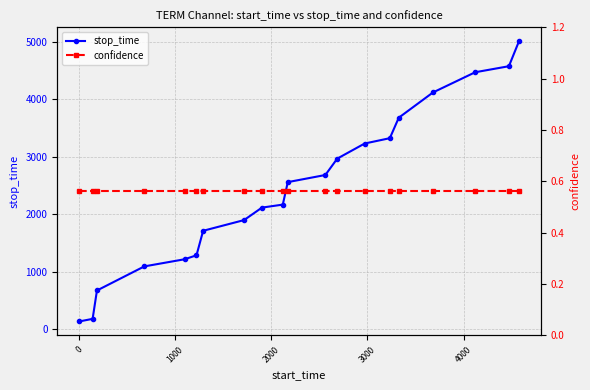

What is the value of the stop_time point at the 16th from the left?

3681